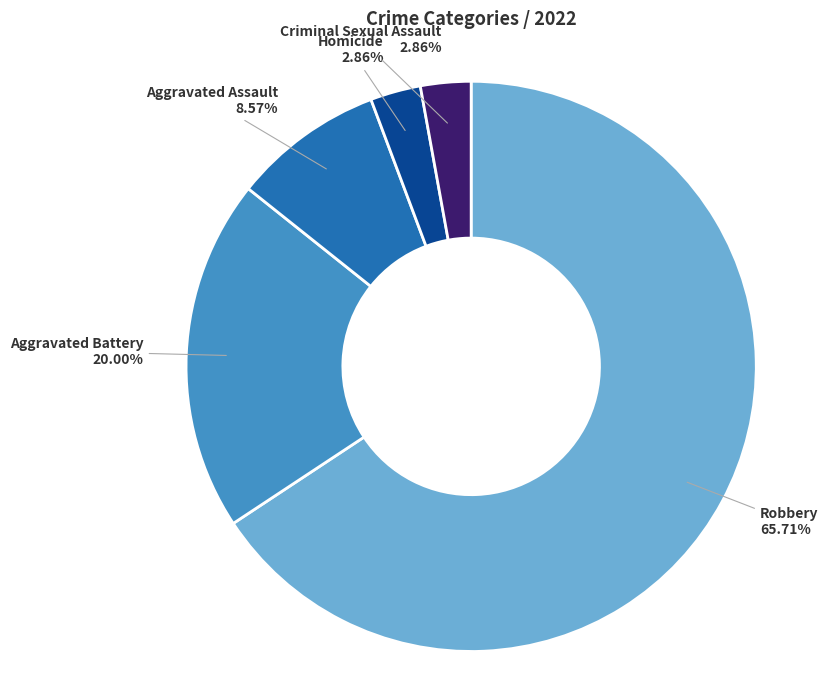

How much of the chart is everything except Aggravated Assault?

91.4%